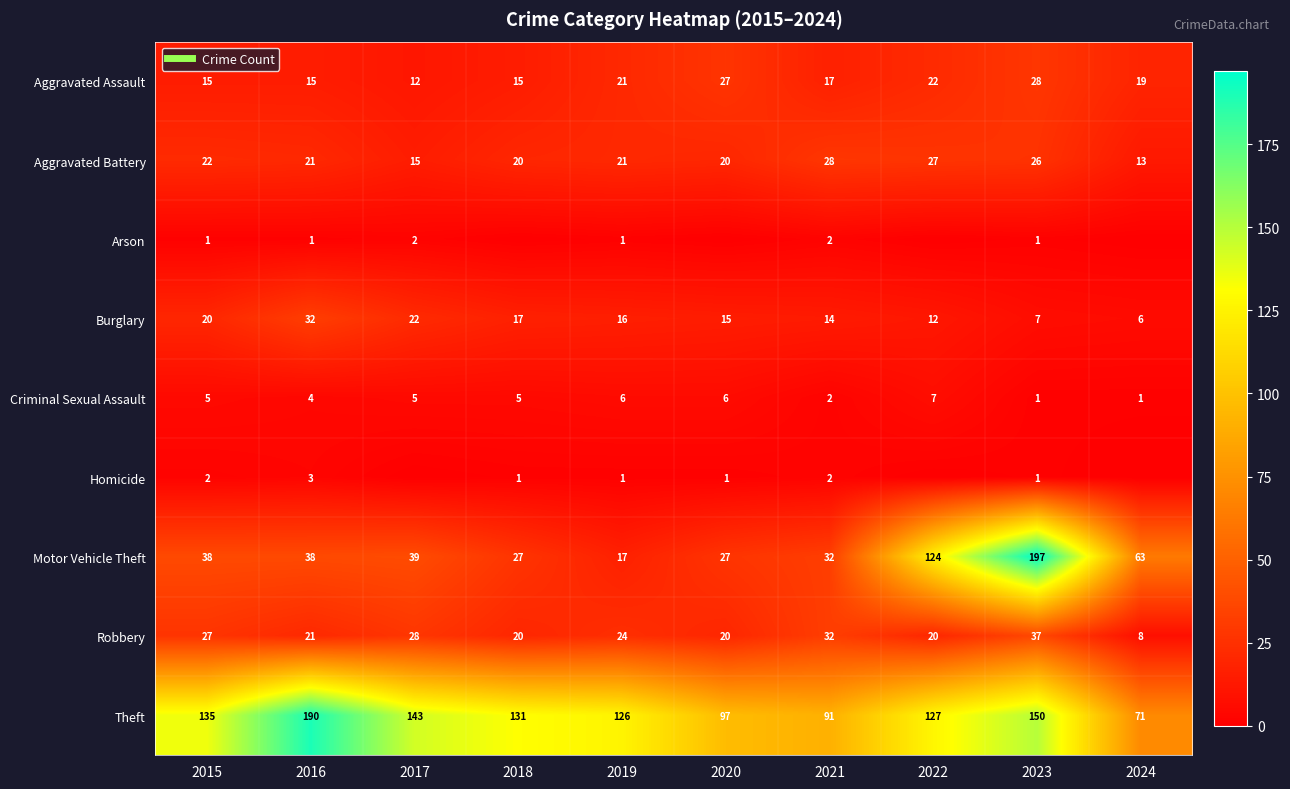

Count the Criminal Sexual Assault values in the range 2 to 6.

7